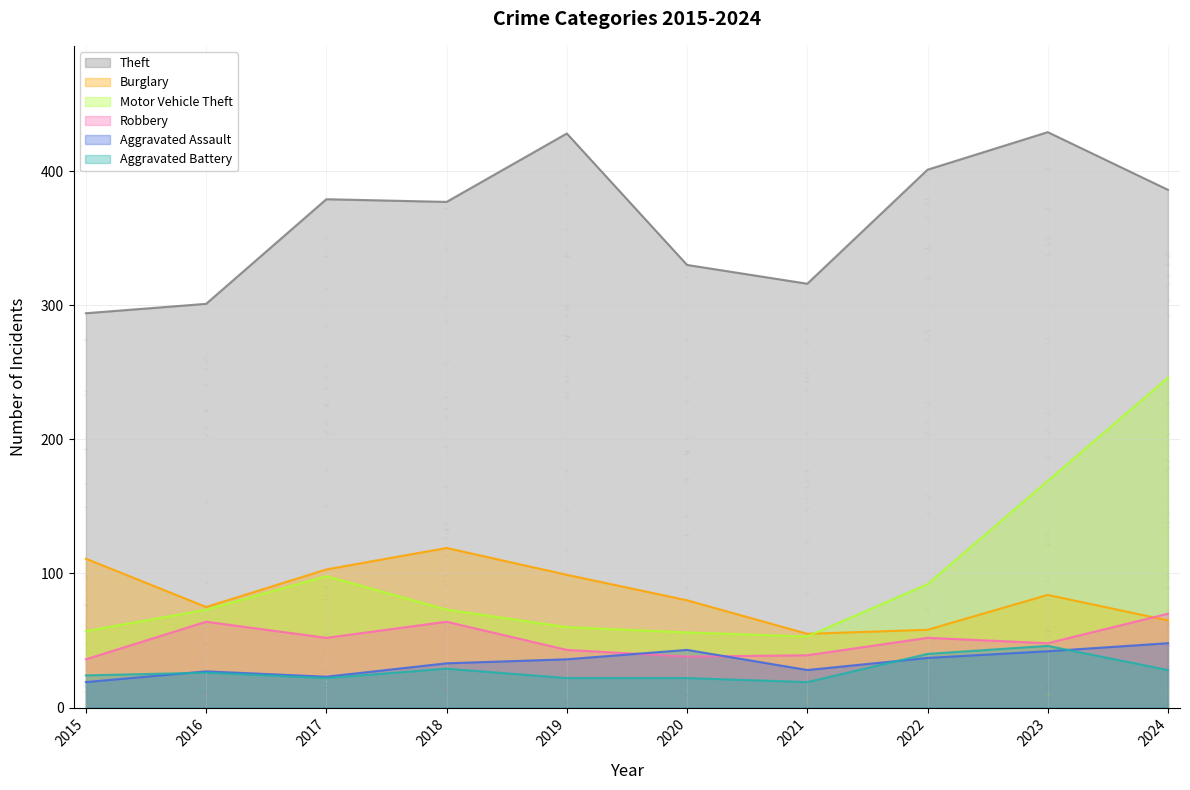

Is the value of Robbery at 2023 greater than the value of Theft at 2018?

No